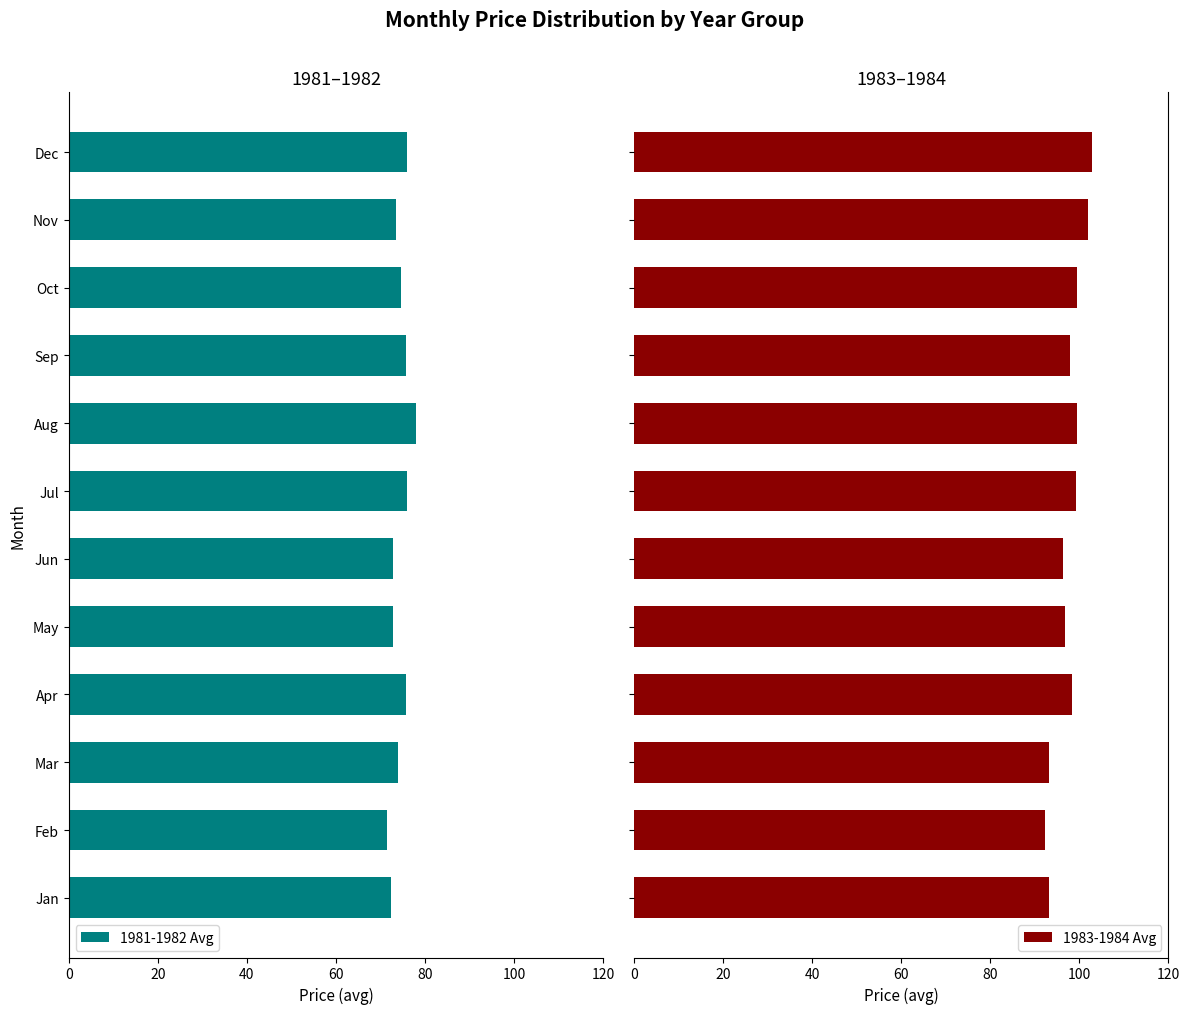

What is the average value of the 1983-1984 Avg series?

97.6